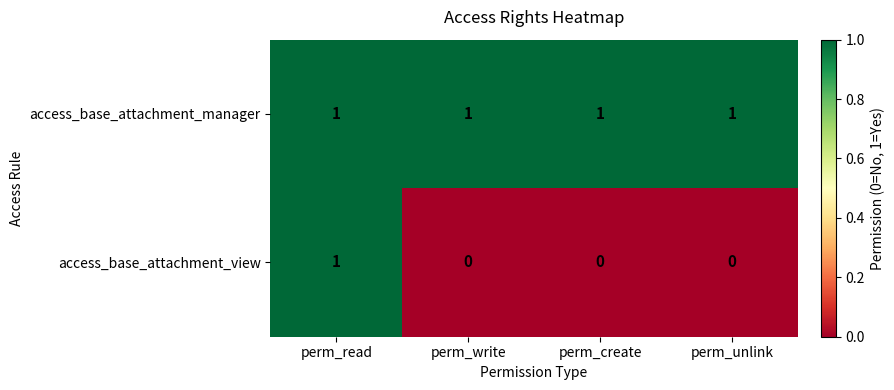

Between perm_read and perm_write, which series saw the biggest shift?

access_base_attachment_view